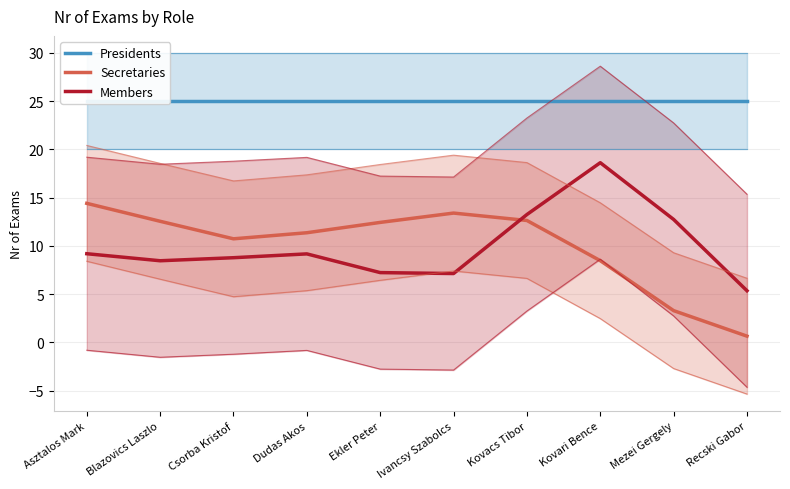

Rank the series at Csorba Kristof from highest to lowest value.

Presidents, Secretaries, Members